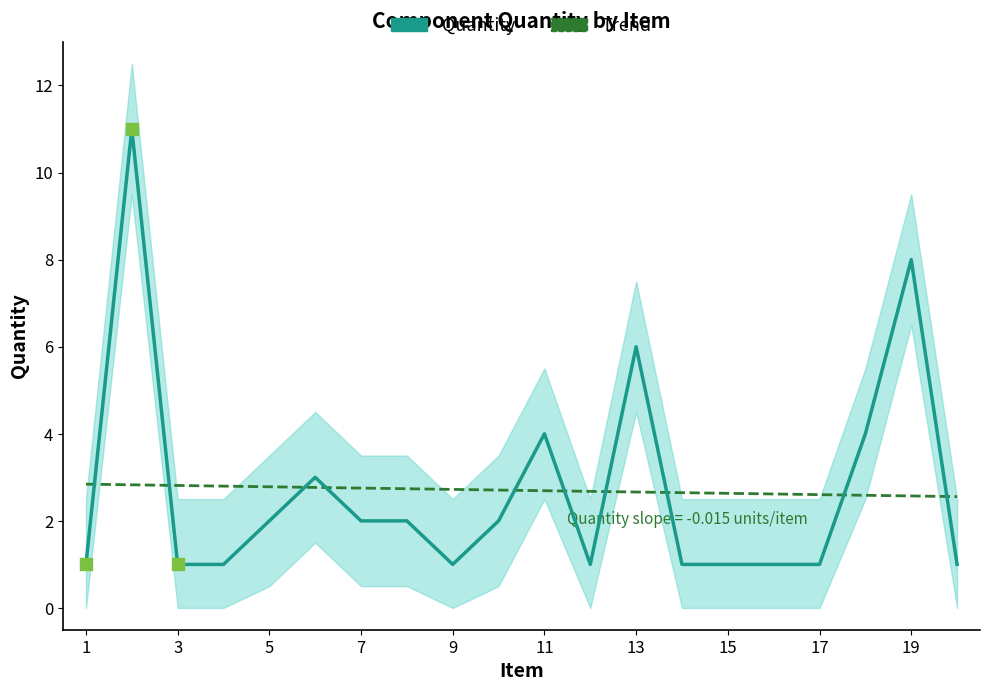

What are all the series names shown in the legend?

Quantity, Trend